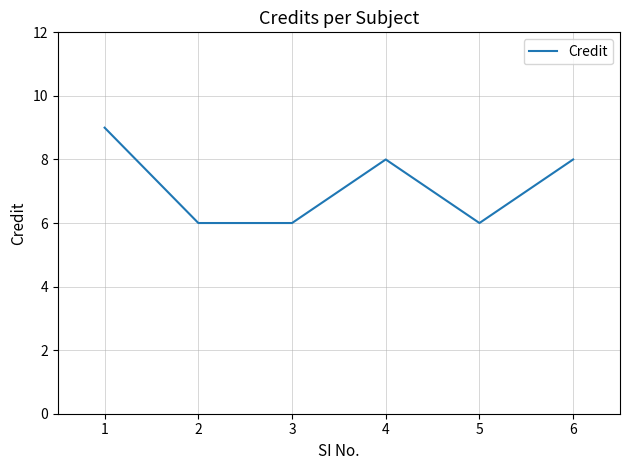

What is the minimum value shown in the chart?

6